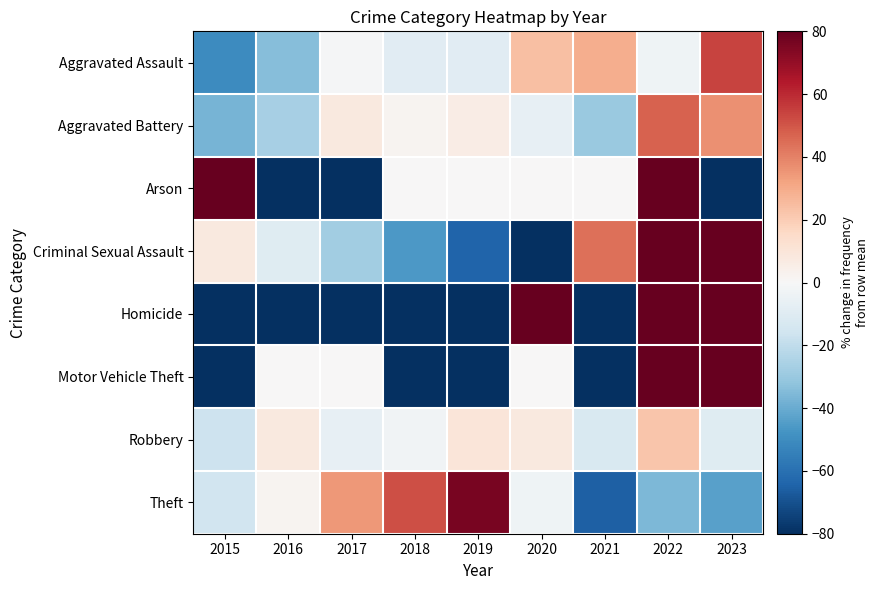

Count the number of data series in this chart.

8